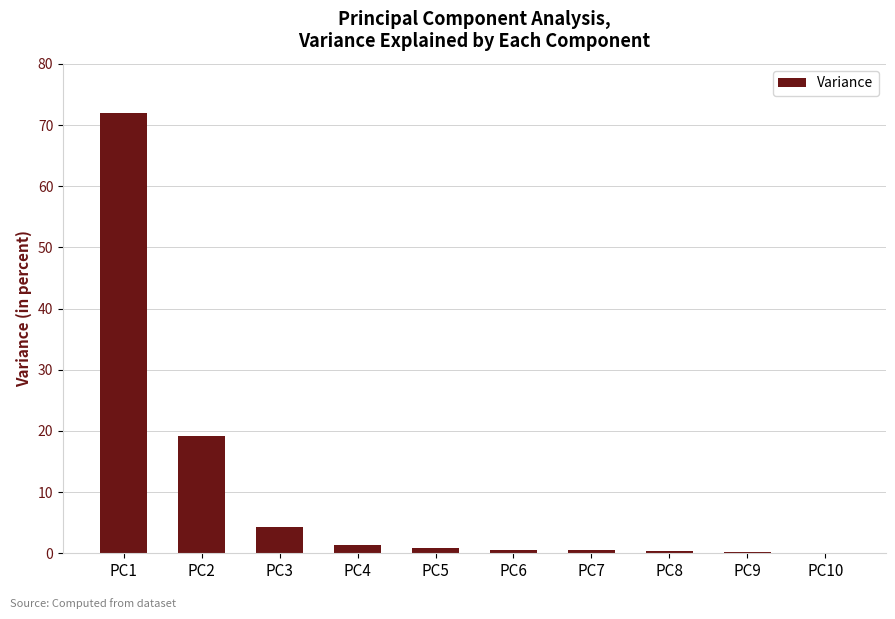

What is the sum of the values at PC2 and PC1?

91.1